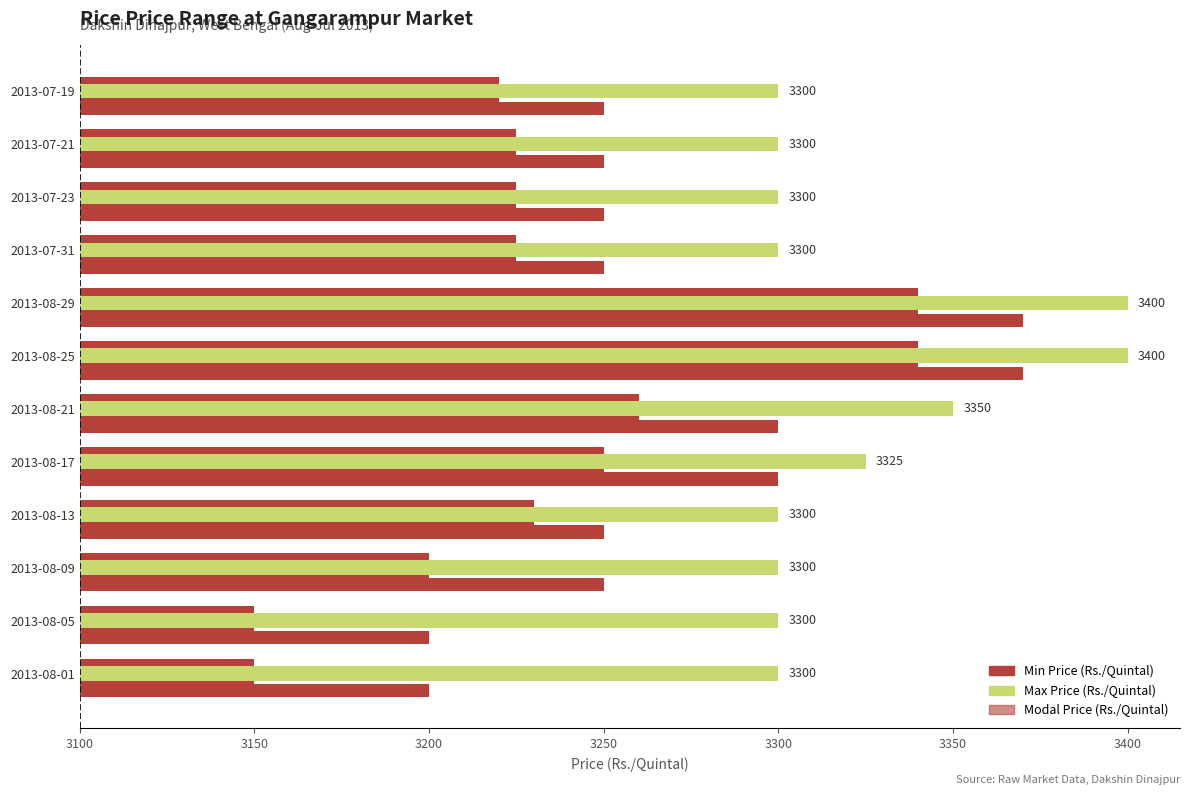

Which series has the largest total across all categories?

Max Price (Rs./Quintal)